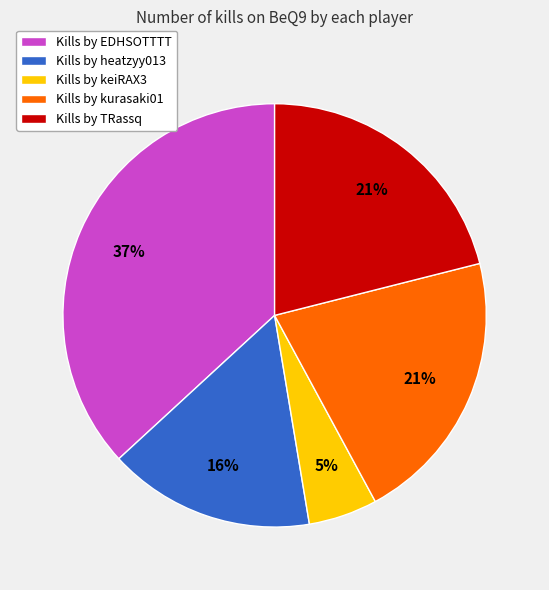

True or false: Kills by TRassq accounts for 34% of the total.

False